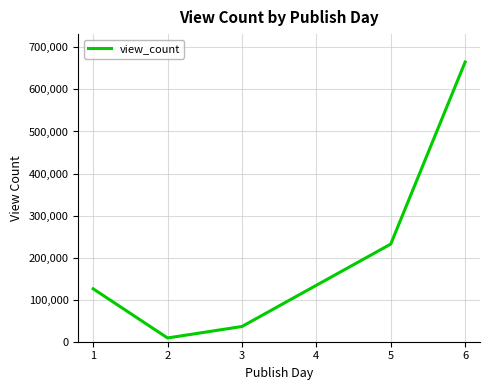

Where is the data nearest to the value 336988?

5